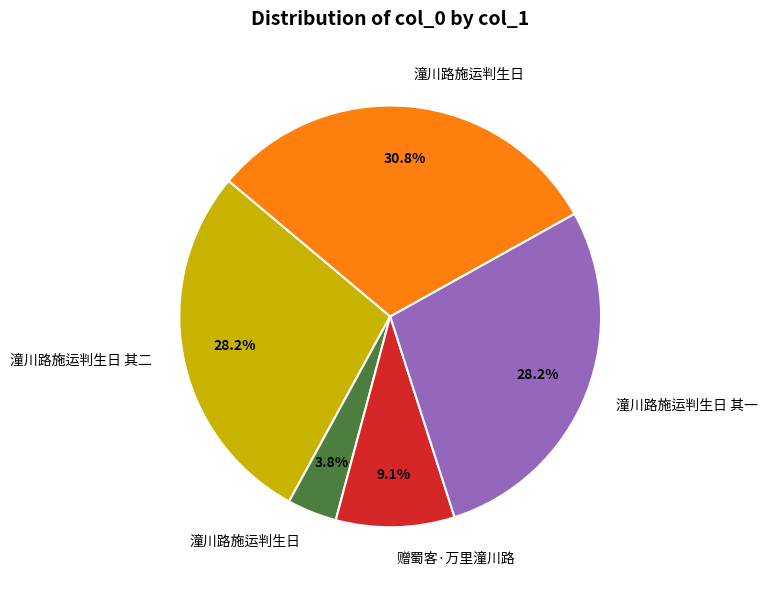

Is there a majority slice in this chart?

No